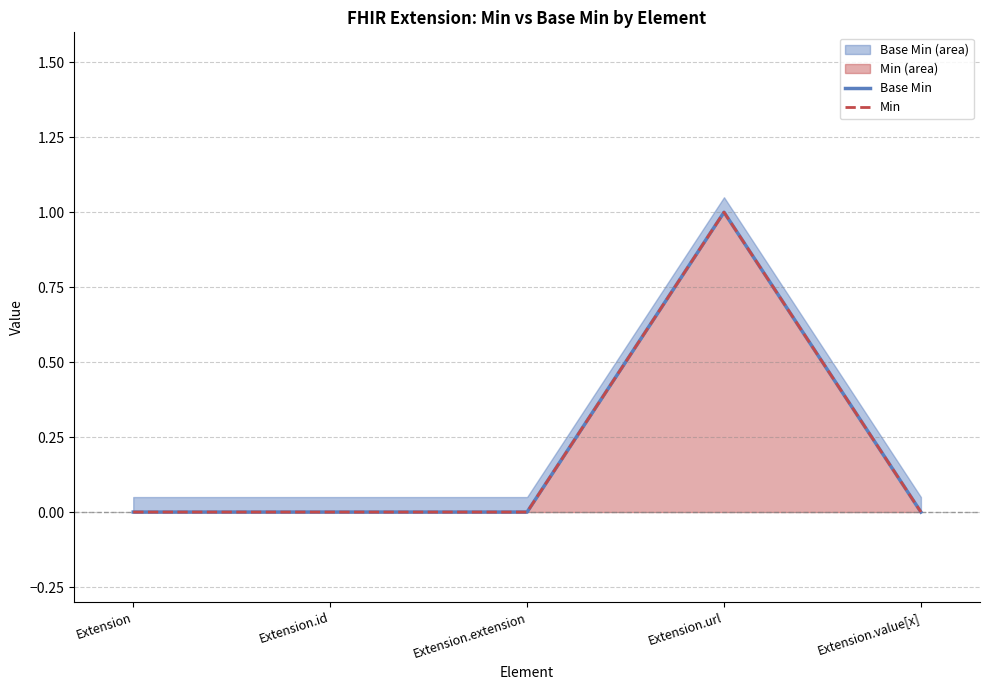

How many interior local peaks does the Base Min series have?

1